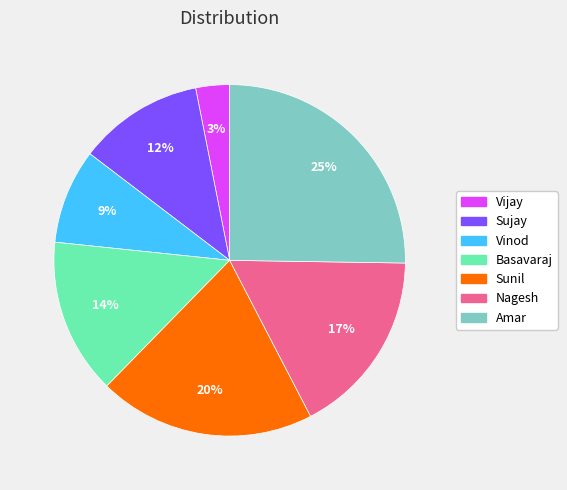

How many segments does this pie chart have?

7